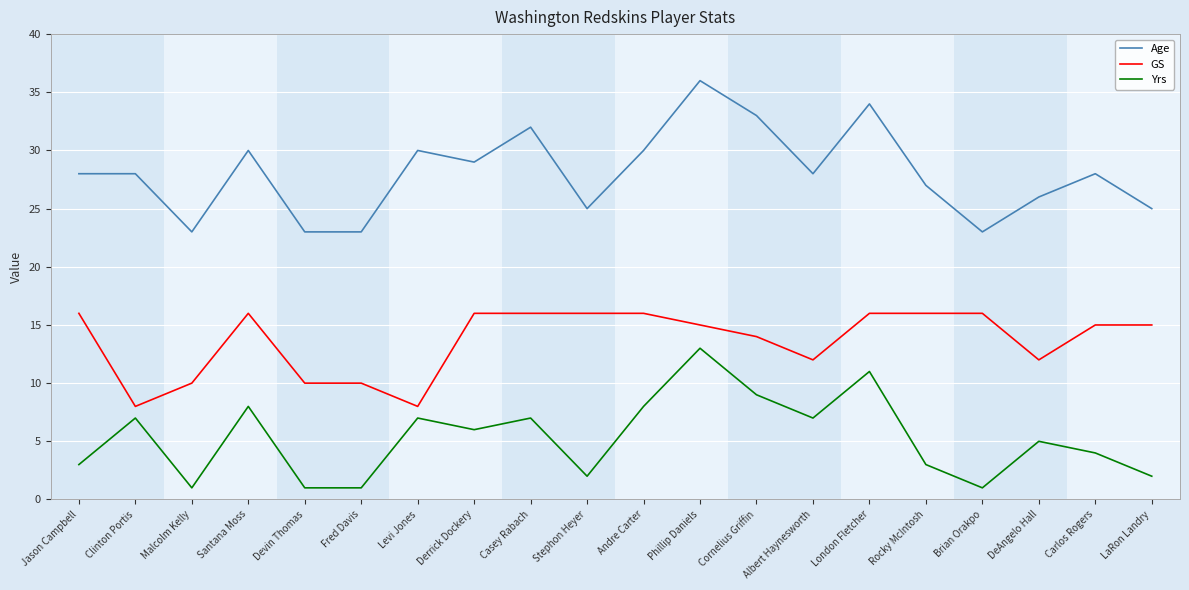

Reading left to right, extract all data points from this chart.

Age: Jason Campbell=28	Clinton Portis=28	Malcolm Kelly=23	Santana Moss=30	Devin Thomas=23	Fred Davis=23	Levi Jones=30	Derrick Dockery=29	Casey Rabach=32	Stephon Heyer=25	Andre Carter=30	Phillip Daniels=36	Cornelius Griffin=33	Albert Haynesworth=28	London Fletcher=34	Rocky McIntosh=27	Brian Orakpo=23	DeAngelo Hall=26	Carlos Rogers=28	LaRon Landry=25
GS: Jason Campbell=16	Clinton Portis=8	Malcolm Kelly=10	Santana Moss=16	Devin Thomas=10	Fred Davis=10	Levi Jones=8	Derrick Dockery=16	Casey Rabach=16	Stephon Heyer=16	Andre Carter=16	Phillip Daniels=15	Cornelius Griffin=14	Albert Haynesworth=12	London Fletcher=16	Rocky McIntosh=16	Brian Orakpo=16	DeAngelo Hall=12	Carlos Rogers=15	LaRon Landry=15
Yrs: Jason Campbell=3	Clinton Portis=7	Malcolm Kelly=1	Santana Moss=8	Devin Thomas=1	Fred Davis=1	Levi Jones=7	Derrick Dockery=6	Casey Rabach=7	Stephon Heyer=2	Andre Carter=8	Phillip Daniels=13	Cornelius Griffin=9	Albert Haynesworth=7	London Fletcher=11	Rocky McIntosh=3	Brian Orakpo=1	DeAngelo Hall=5	Carlos Rogers=4	LaRon Landry=2